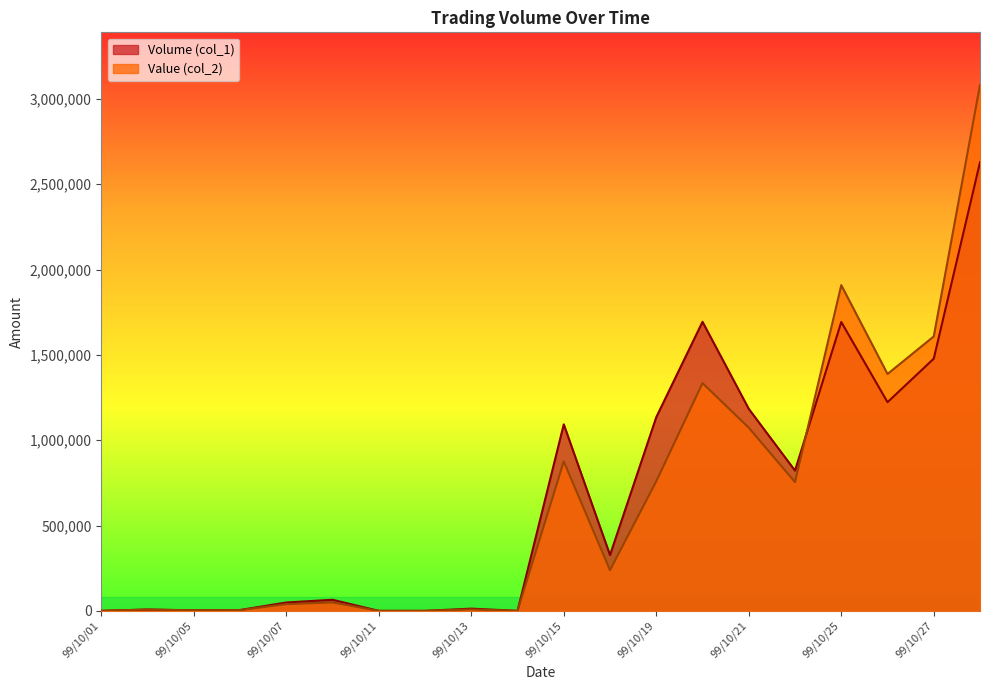

Reading left to right, what are all the values shown in this chart?

Volume (col_1): 99/10/01=0	99/10/04=8000	99/10/05=3000	99/10/06=5000	99/10/07=49000	99/10/08=65000	99/10/11=0	99/10/12=0	99/10/13=13000	99/10/14=0	99/10/15=1093000	99/10/18=327000	99/10/19=1135000	99/10/20=1694000	99/10/21=1184000	99/10/22=822000	99/10/25=1693000	99/10/26=1223000	99/10/27=1478000	99/10/28=2629000
Value (col_2): 99/10/01=0	99/10/04=7470	99/10/05=2520	99/10/06=4460	99/10/07=39410	99/10/08=49300	99/10/11=0	99/10/12=0	99/10/13=8710	99/10/14=0	99/10/15=875740	99/10/18=238510	99/10/19=759260	99/10/20=1334770	99/10/21=1073430	99/10/22=754620	99/10/25=1908930	99/10/26=1388300	99/10/27=1608260	99/10/28=3082280